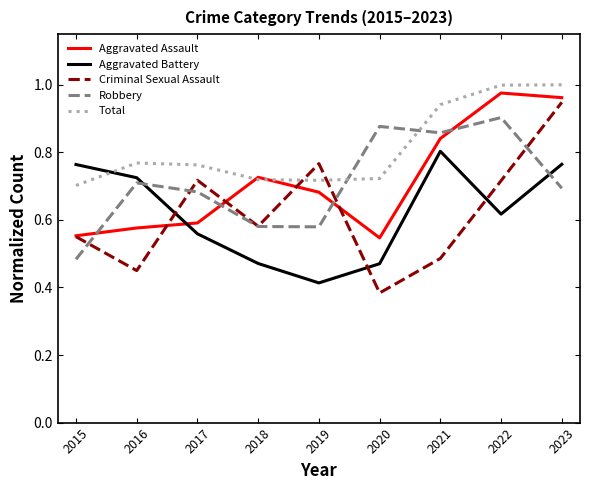

After their last crossing, which series has the higher values: Aggravated Assault or Aggravated Battery?

Aggravated Assault